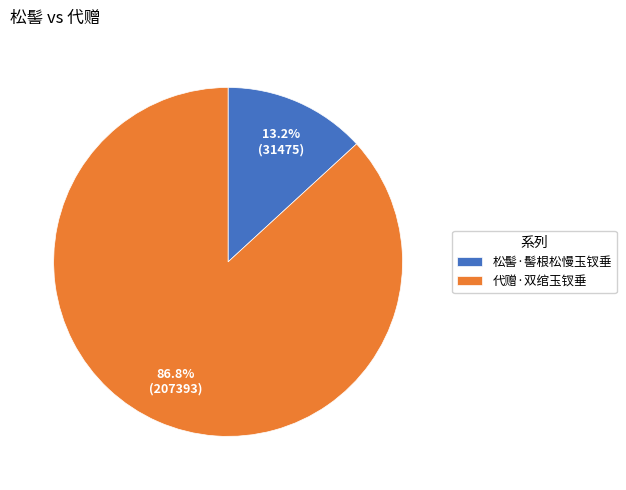

Which slice represents more than half of the pie?

代赠·双绾玉钗垂